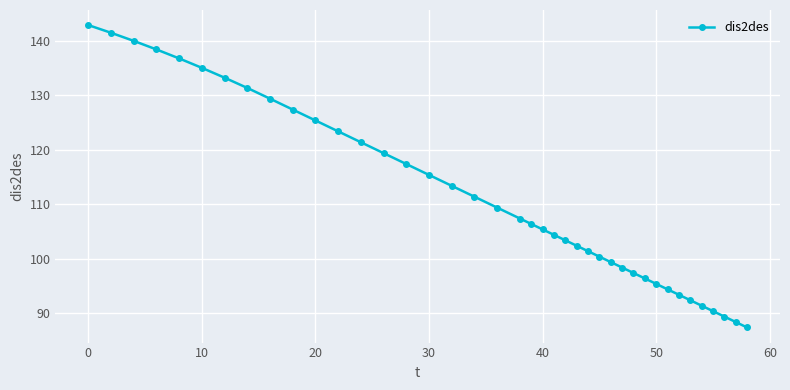

What is the minimum value shown in the chart?

87.3